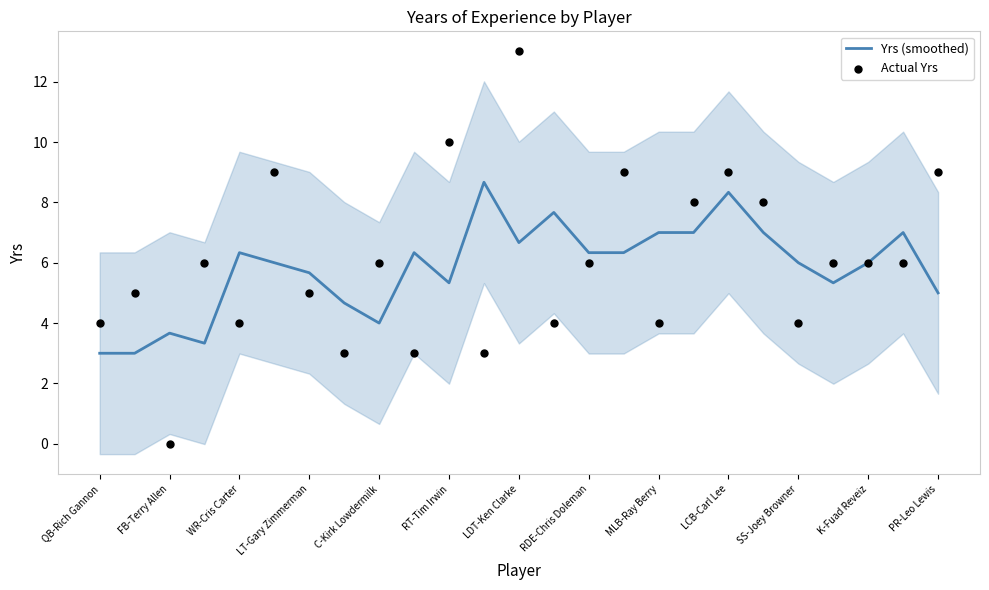

Which series has the largest total across all categories?

Actual Yrs